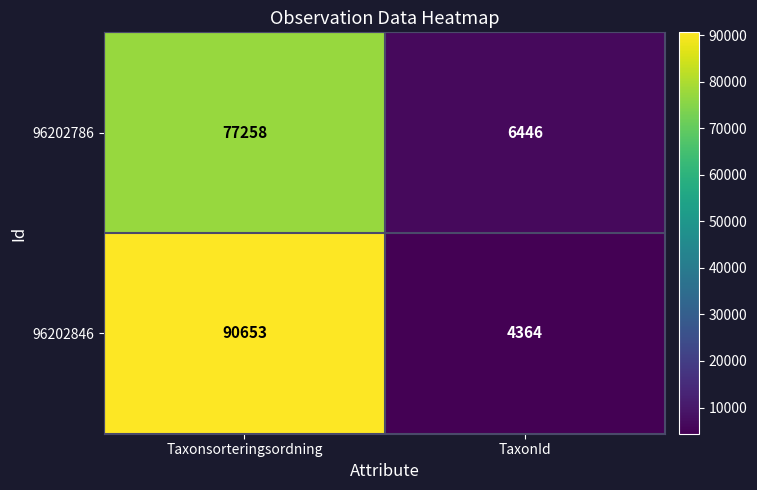

What is the difference between the maximum and minimum values in the 96202786 series?

70812